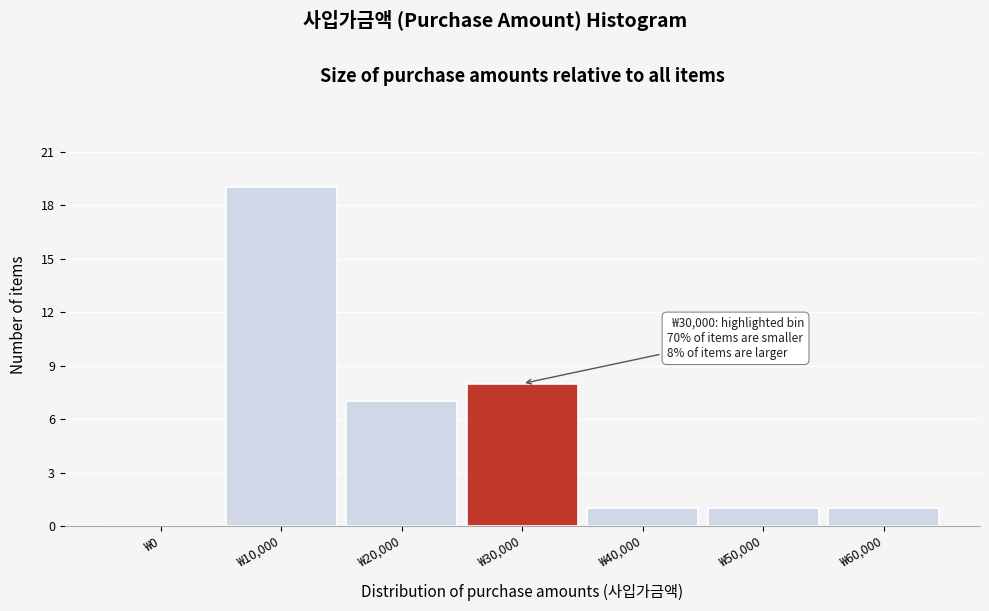

Reading left to right, list all the values displayed in this chart.

₩0=0	₩10,000=19	₩20,000=7	₩30,000=8	₩40,000=1	₩50,000=1	₩60,000=1